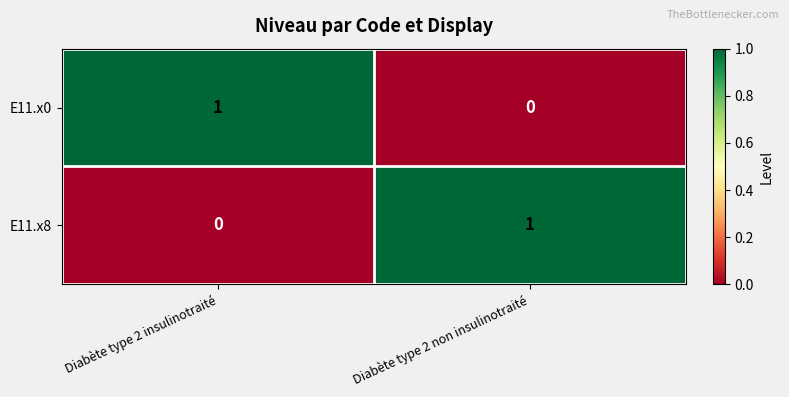

Reading left to right, what are all the values shown in this chart?

E11.x0: Diabète type 2 insulinotraité=1	Diabète type 2 non insulinotraité=0
E11.x8: Diabète type 2 insulinotraité=0	Diabète type 2 non insulinotraité=1